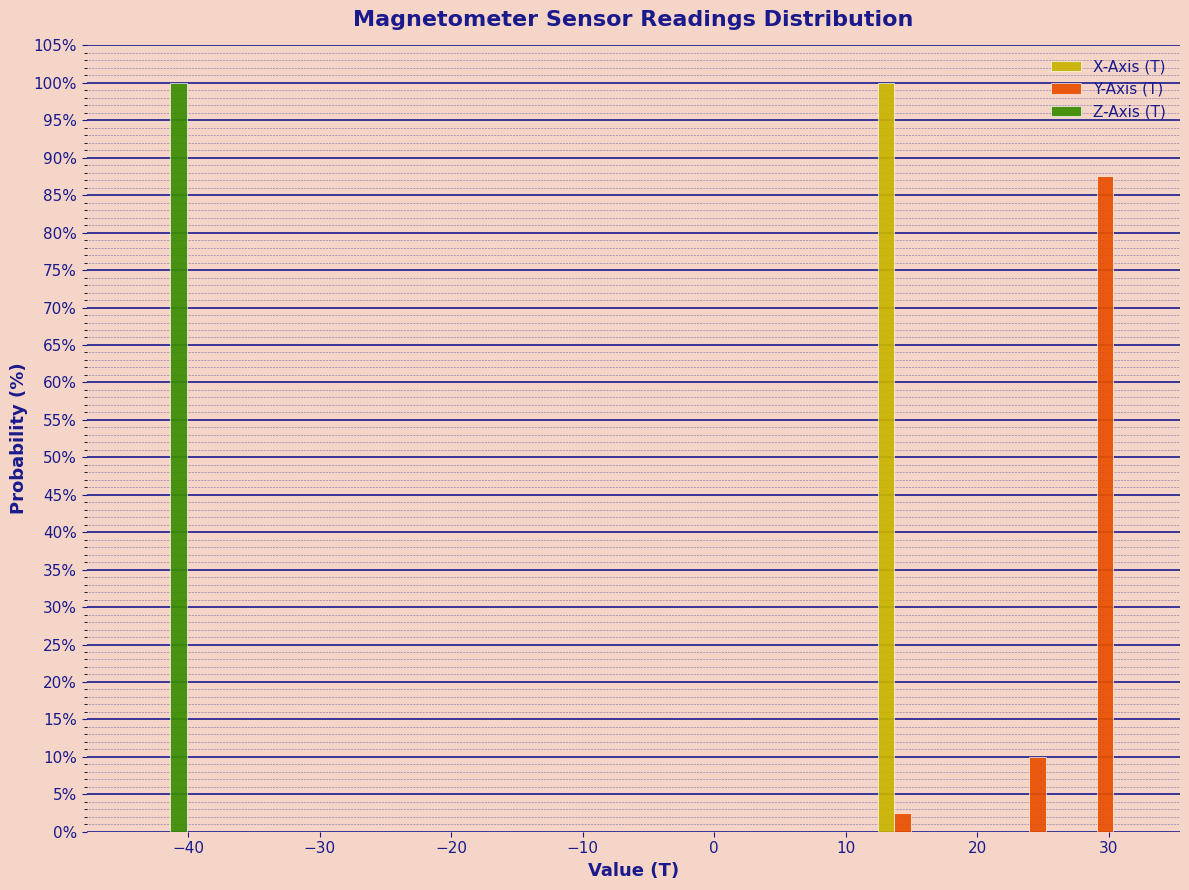

Reading left to right, list every range on the x-axis with the height of the bar of each series over it. Neither the bar edges nor the heights are printed on the chart, so give them approximately, as read against the axes.

-45 to -39: X-Axis (T)=0	Y-Axis (T)=0	Z-Axis (T)=100.0
-39 to -34: X-Axis (T)=0	Y-Axis (T)=0	Z-Axis (T)=0
-34 to -29: X-Axis (T)=0	Y-Axis (T)=0	Z-Axis (T)=0
-29 to -24: X-Axis (T)=0	Y-Axis (T)=0	Z-Axis (T)=0
-24 to -19: X-Axis (T)=0	Y-Axis (T)=0	Z-Axis (T)=0
-19 to -14: X-Axis (T)=0	Y-Axis (T)=0	Z-Axis (T)=0
-14 to -9: X-Axis (T)=0	Y-Axis (T)=0	Z-Axis (T)=0
-9 to -4: X-Axis (T)=0	Y-Axis (T)=0	Z-Axis (T)=0
-4 to 2: X-Axis (T)=0	Y-Axis (T)=0	Z-Axis (T)=0
2 to 7: X-Axis (T)=0	Y-Axis (T)=0	Z-Axis (T)=0
7 to 12: X-Axis (T)=0	Y-Axis (T)=0	Z-Axis (T)=0
12 to 17: X-Axis (T)=100.0	Y-Axis (T)=2.5	Z-Axis (T)=0
17 to 22: X-Axis (T)=0	Y-Axis (T)=0	Z-Axis (T)=0
22 to 27: X-Axis (T)=0	Y-Axis (T)=10.0	Z-Axis (T)=0
27 to 32: X-Axis (T)=0	Y-Axis (T)=87.5	Z-Axis (T)=0